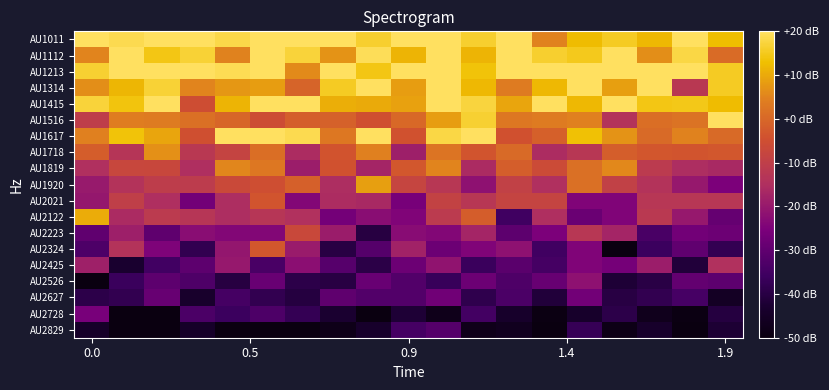

At how many categories does at least one series exceed 18?

19